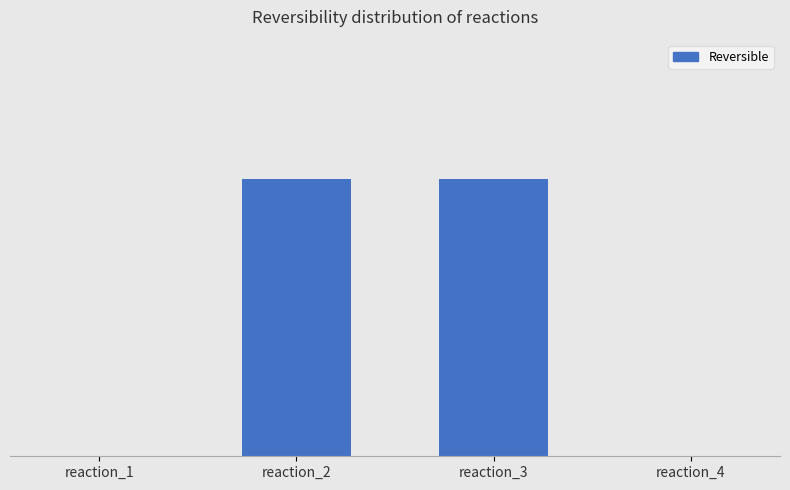

Reading right to left, transcribe all the data shown in this chart.

0	1	1	0